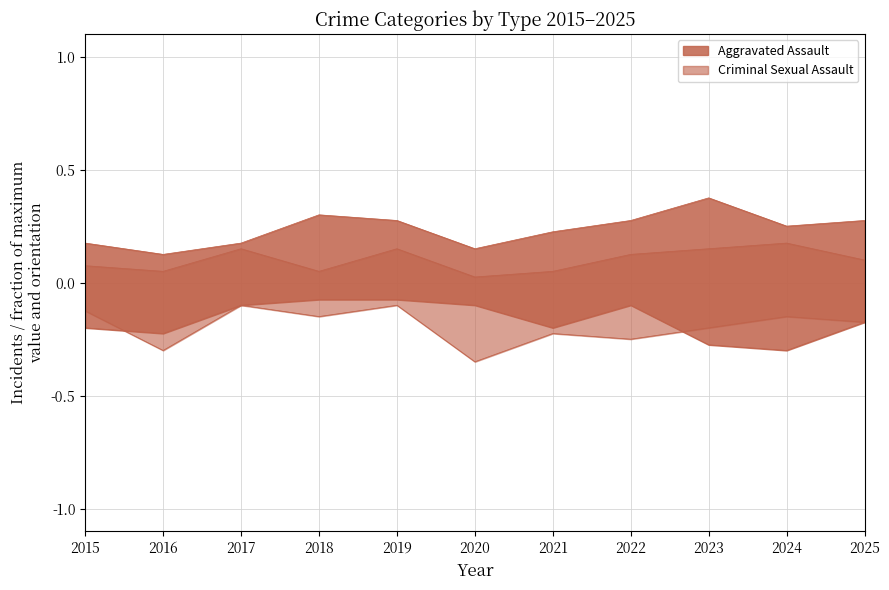

At how many categories does at least one series exceed 0?

11